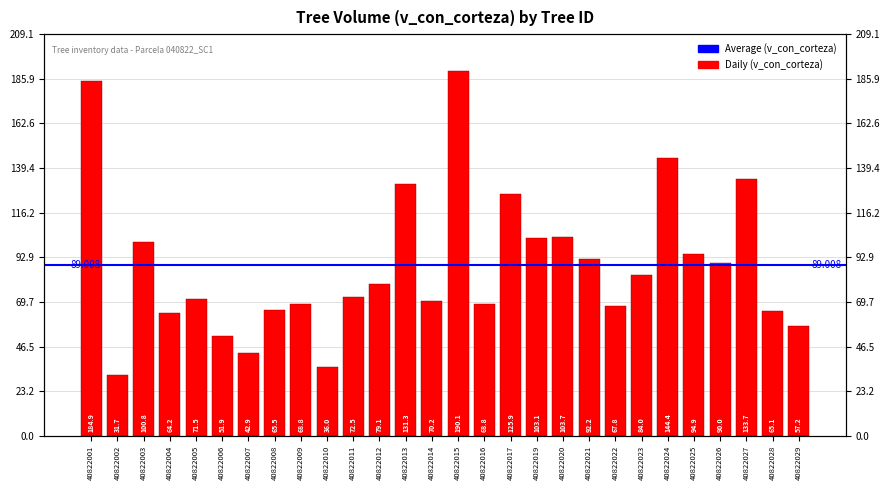

What is the greatest value displayed?

190.1